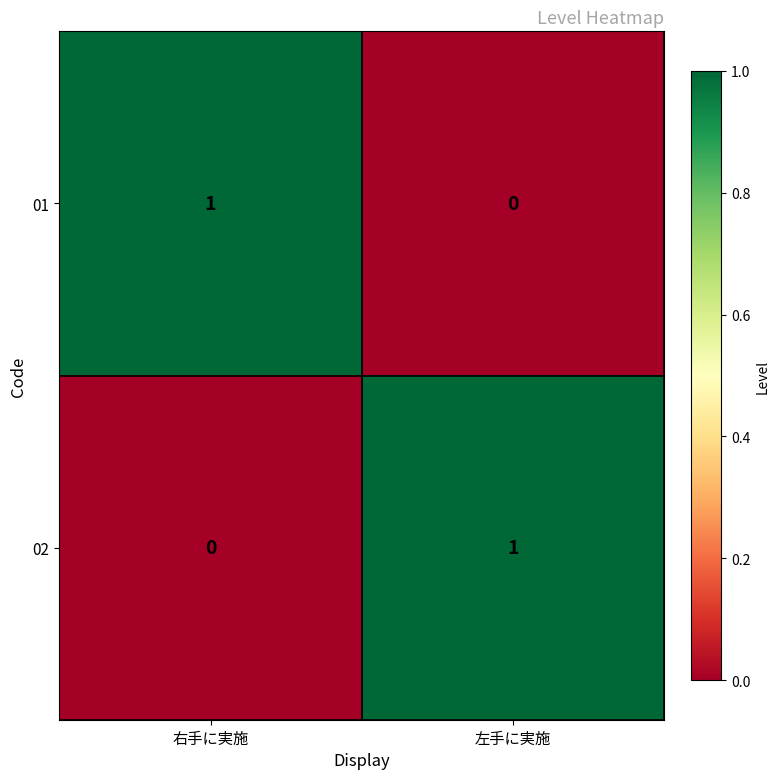

How many distinct data groups are displayed?

2